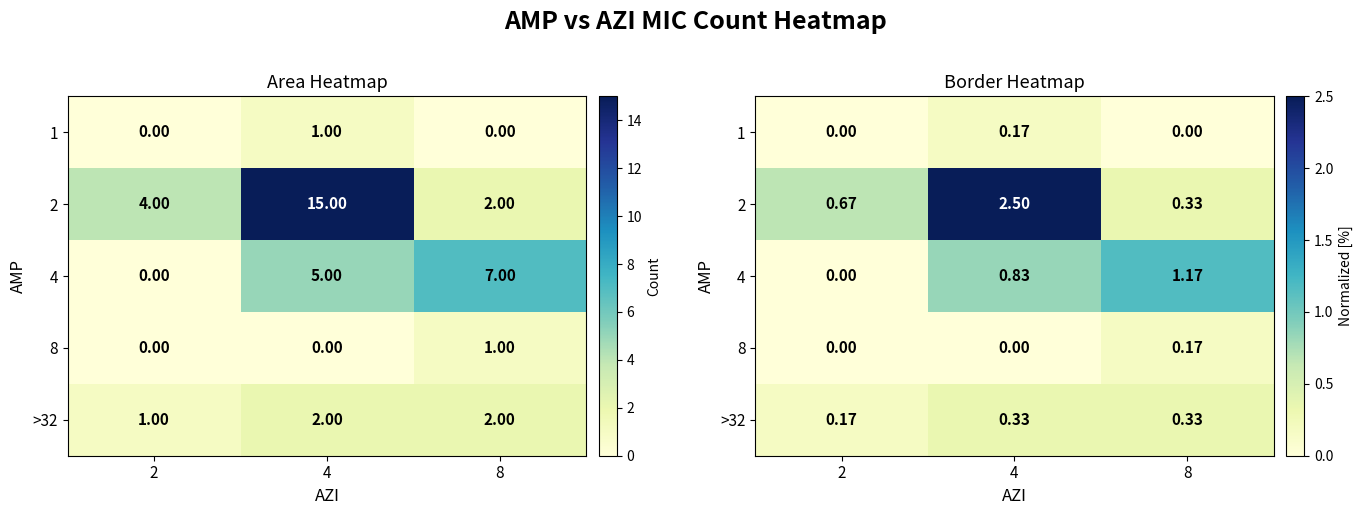

At 8, list the series in order from smallest to largest.

1, 8, 2, >32, 4